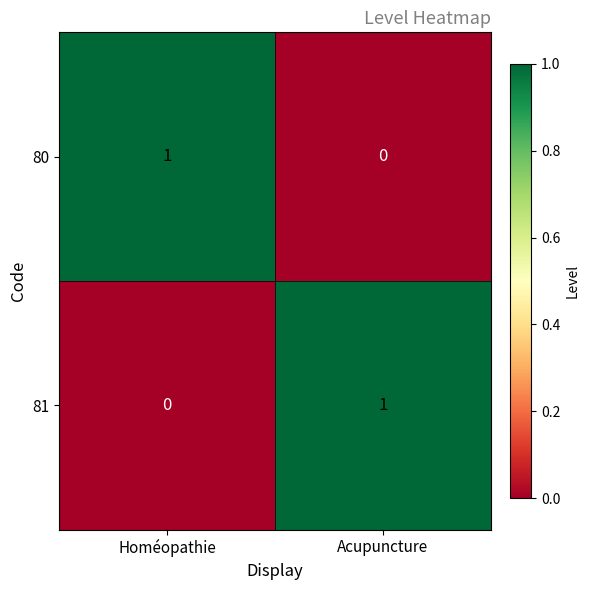

Where is 81 nearest to the value 0?

Homéopathie